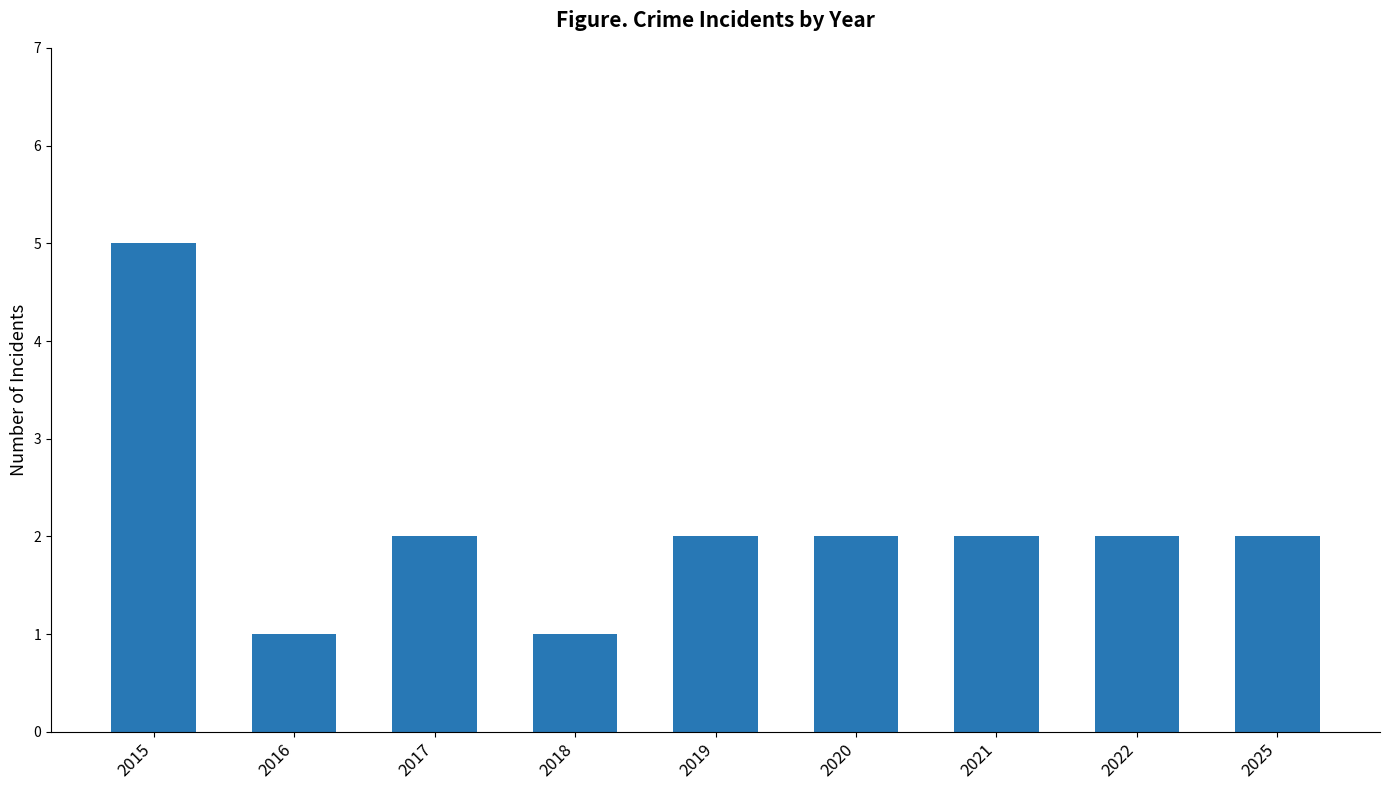

Is it true that the value at 2020 is 2?

True